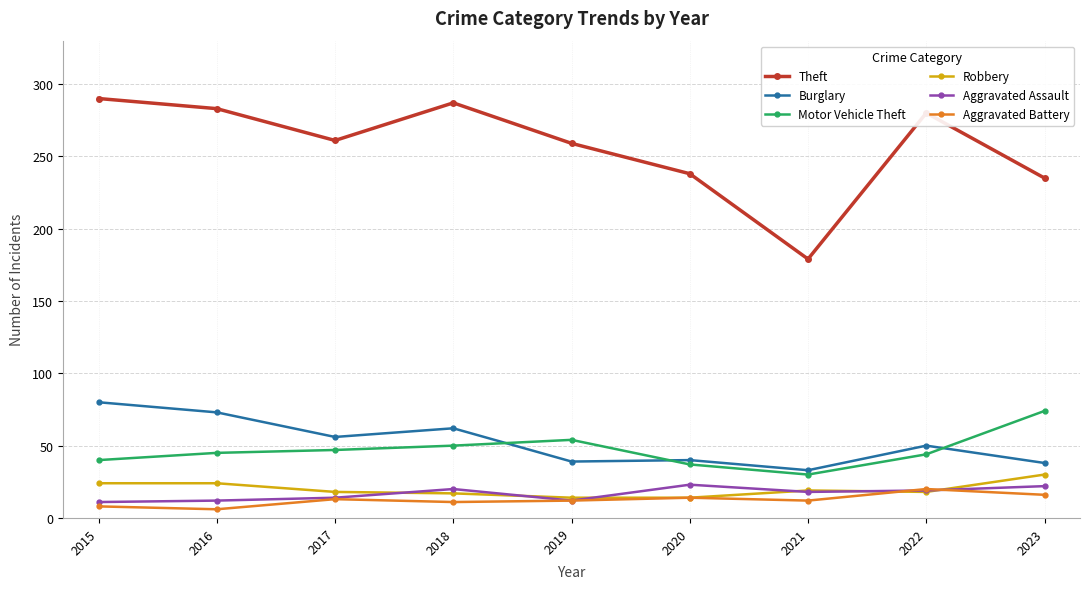

The value of Aggravated Assault at 2015 is 11. True or false?

True